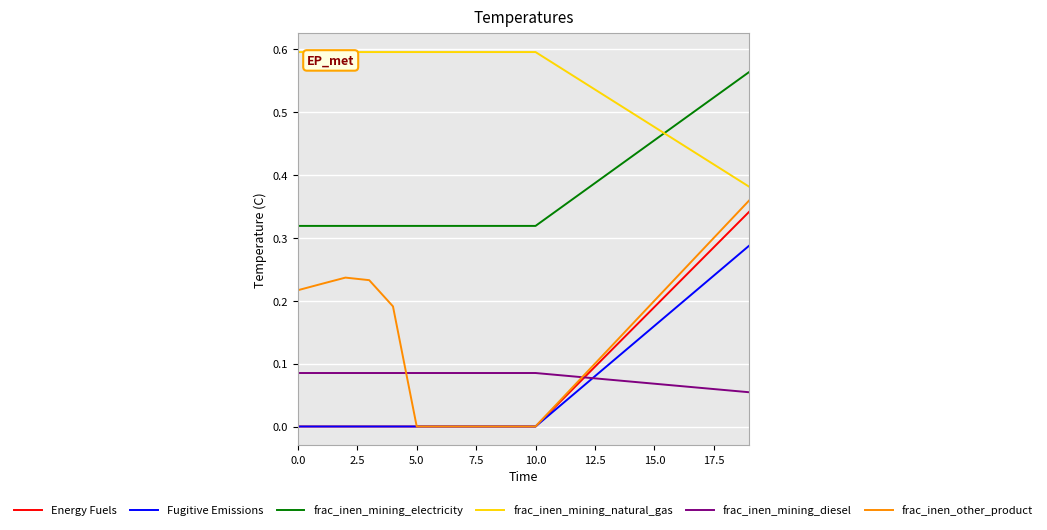

Which series has the largest range (max minus min)?

frac_inen_other_product